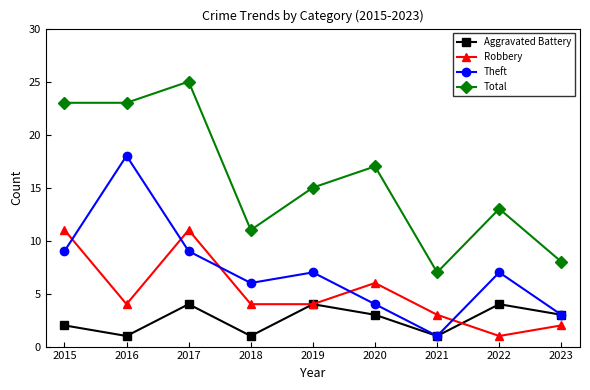

List the series in order of their overall mean, highest first.

Total, Theft, Robbery, Aggravated Battery